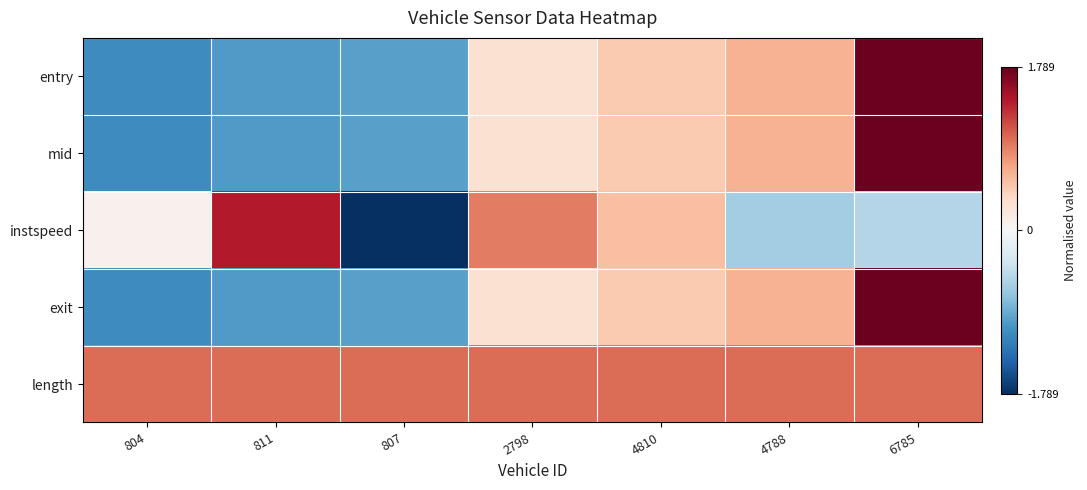

At 4788, list the series in order from smallest to largest.

instspeed, entry, mid, exit, length